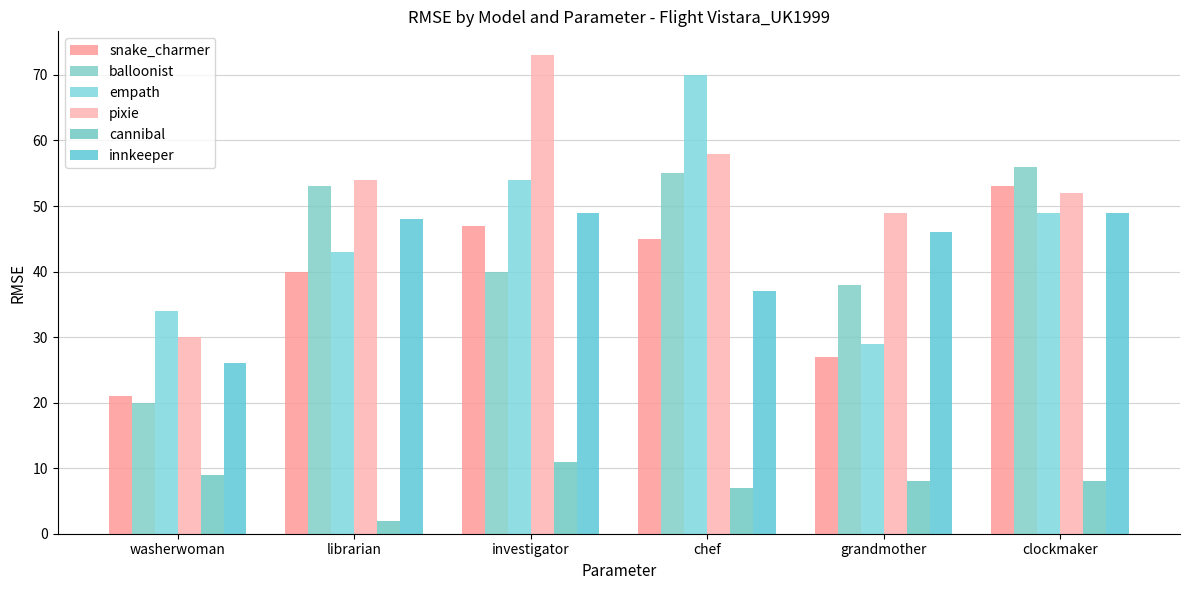

List the labels in order of empath value, smallest first.

grandmother, washerwoman, librarian, clockmaker, investigator, chef